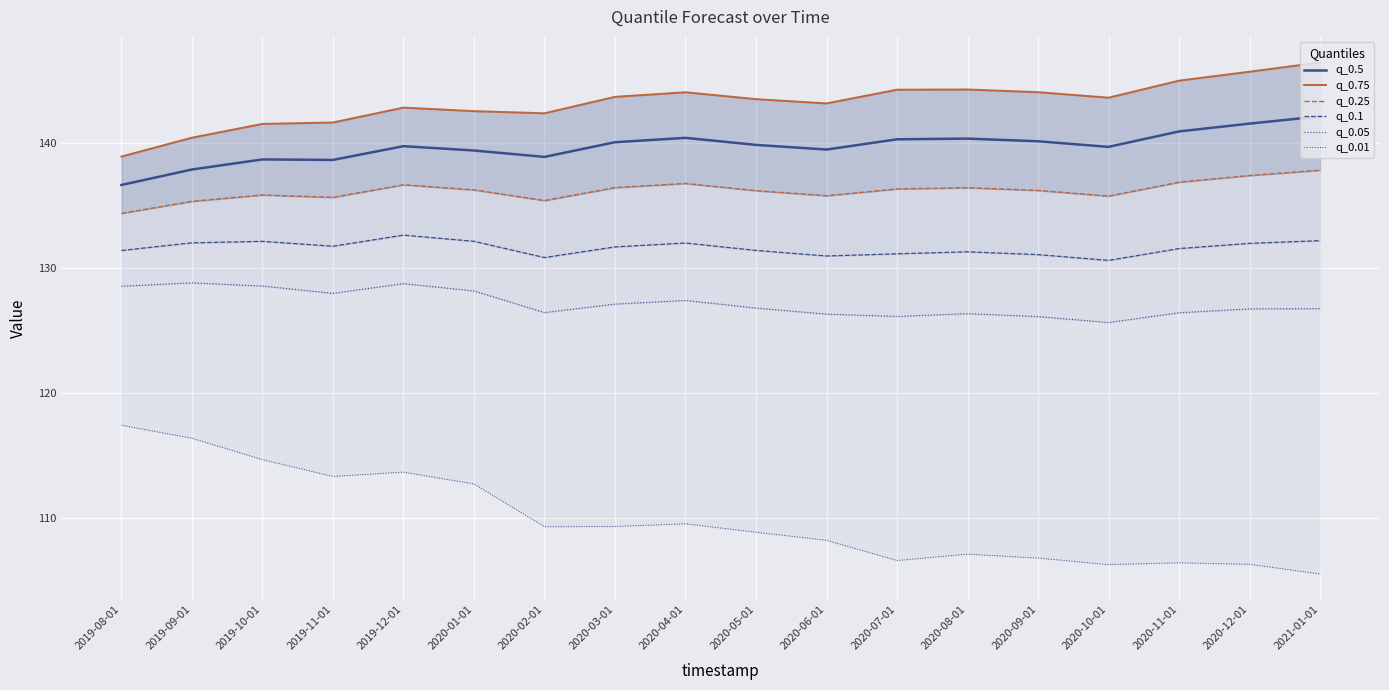

At which category does q_0.1 reach its first local valley?

2019-11-01